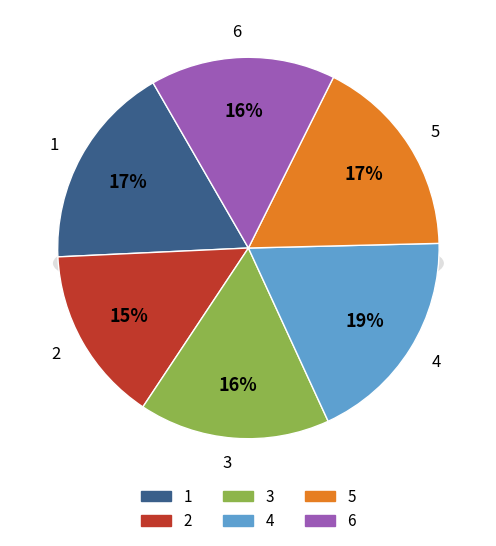

Rank the categories by value from lowest to highest.

2, 6, 3, 5, 1, 4